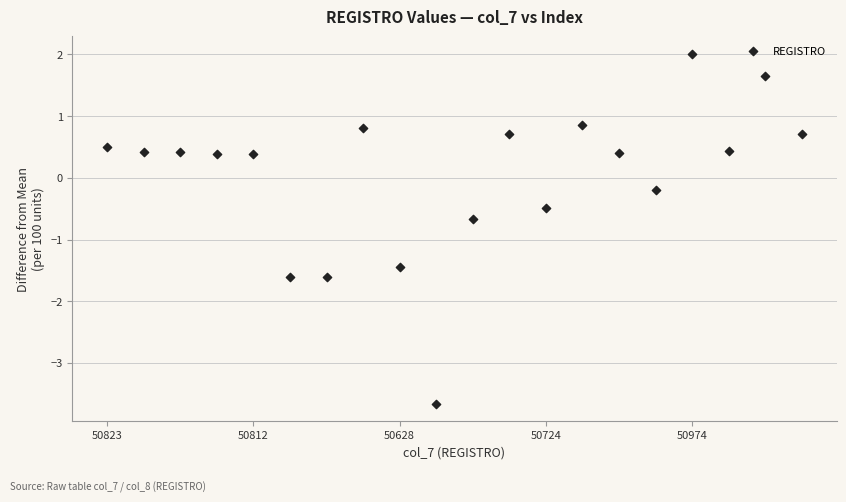

Count the number of points in this scatter plot.

20